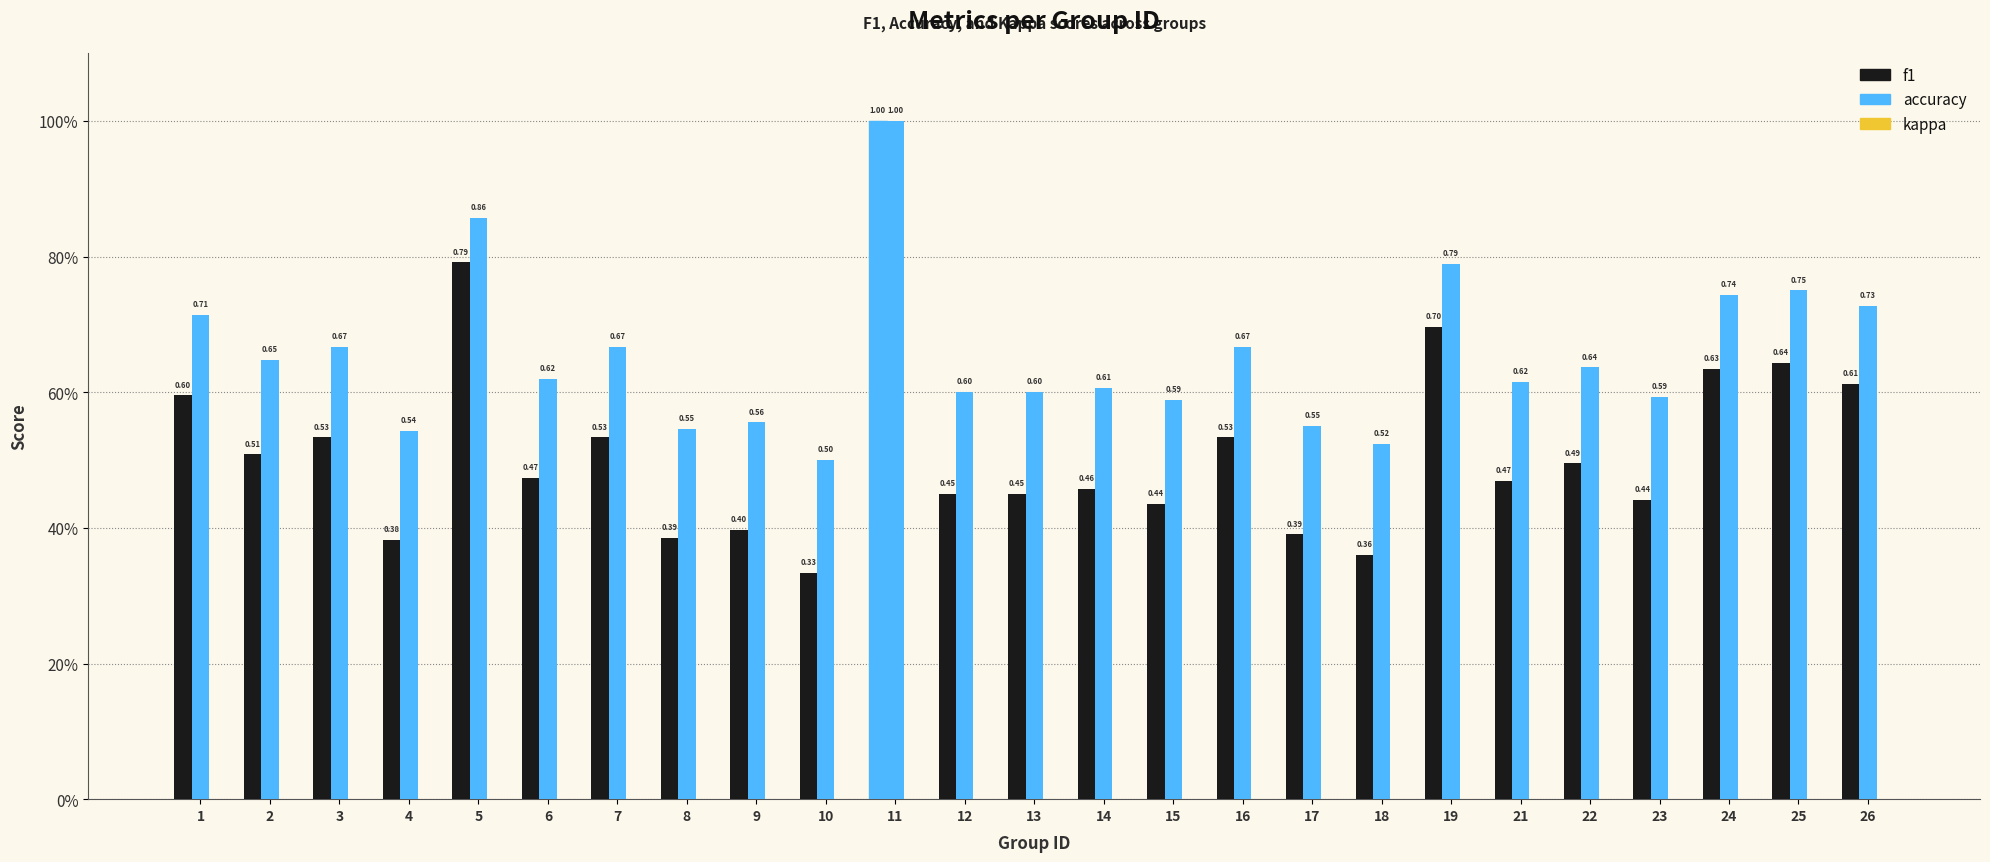

Which label corresponds to the largest value in the chart?

11